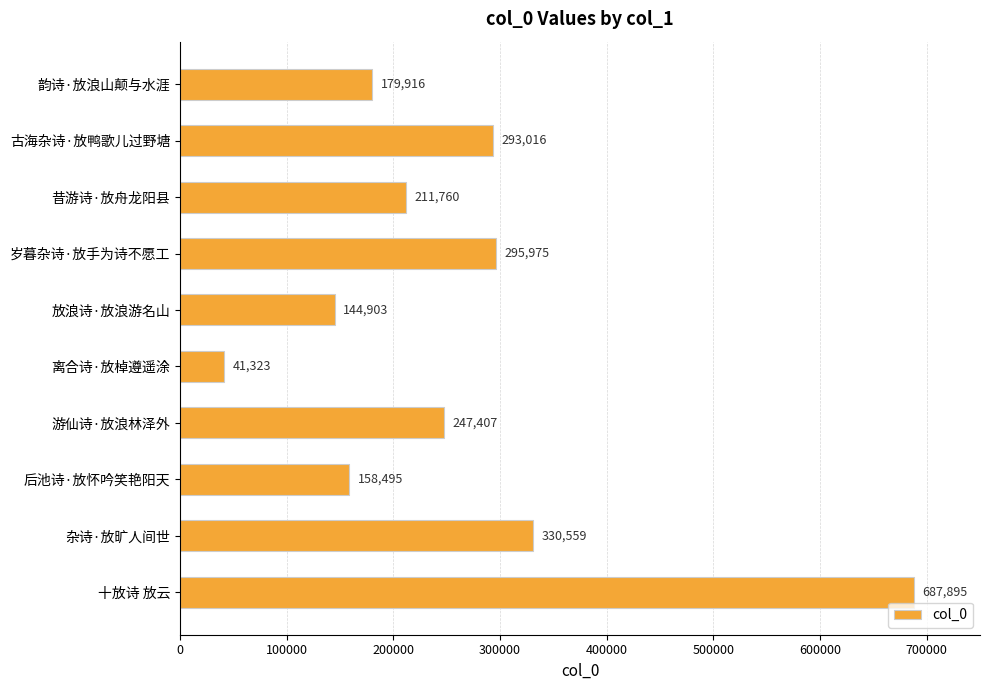

What is the difference between the maximum and minimum values?

646572